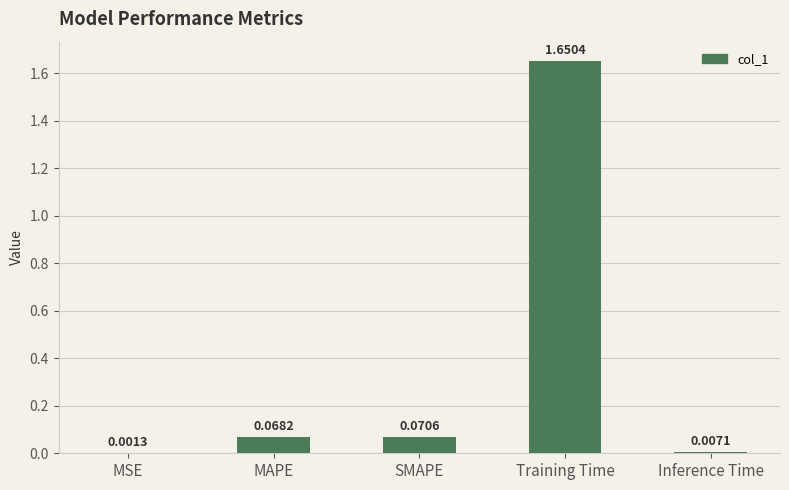

Does the chart contain stacked bars?

No